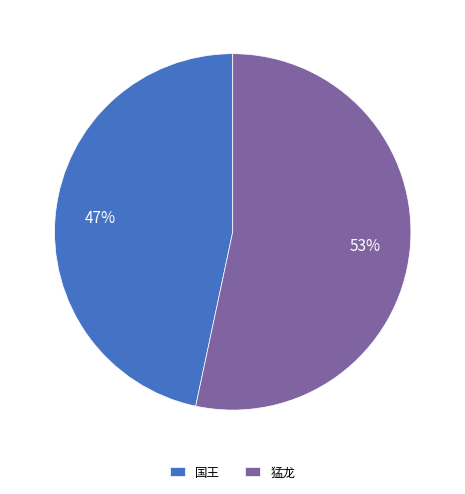

Which has a higher value, 猛龙 or 国王?

猛龙